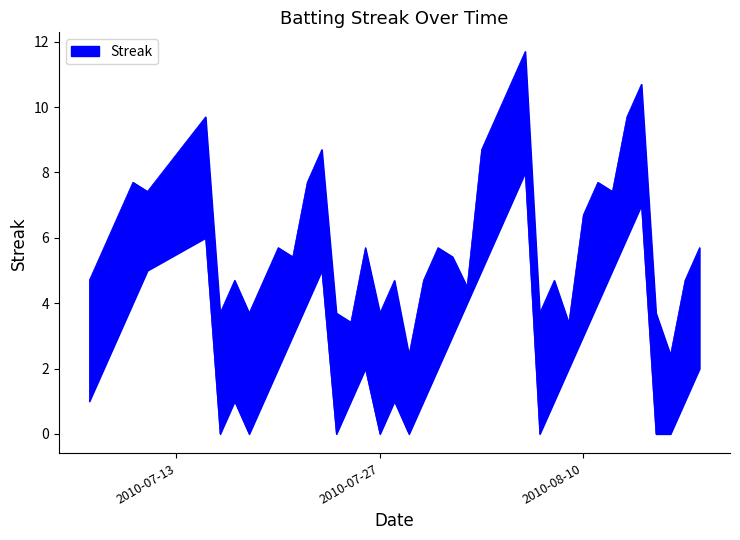

True or false: Streak (upper) and Streak (lower) intersect in this chart.

False